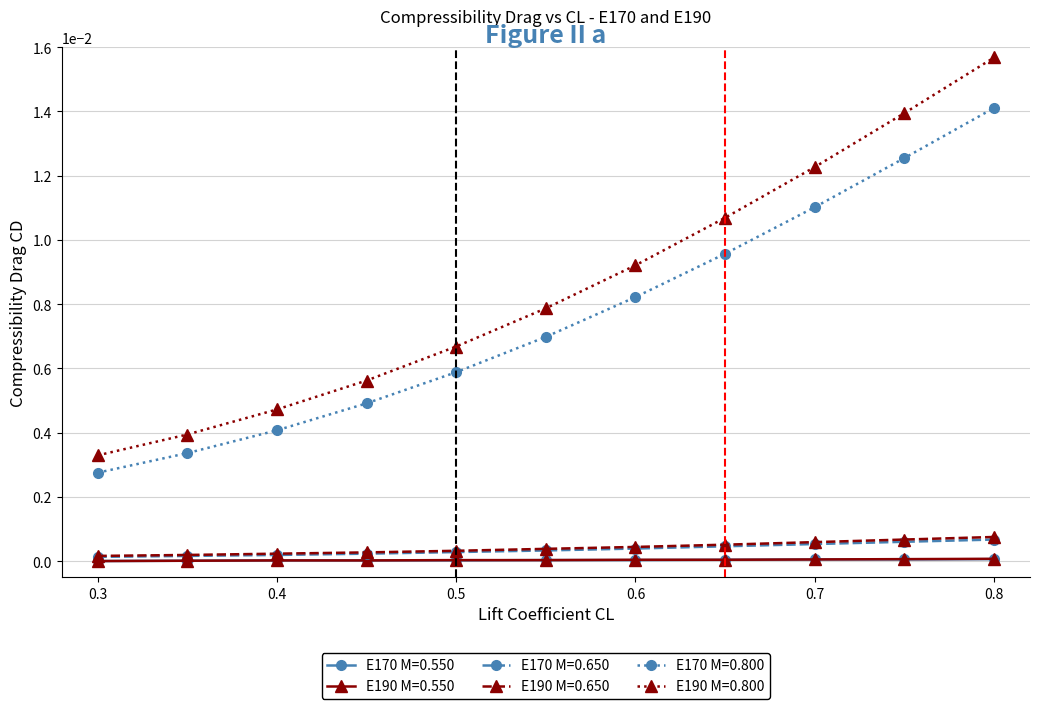

What are all the series names shown in the legend?

E170 M=0.550, E190 M=0.550, E170 M=0.650, E190 M=0.650, E170 M=0.800, E190 M=0.800